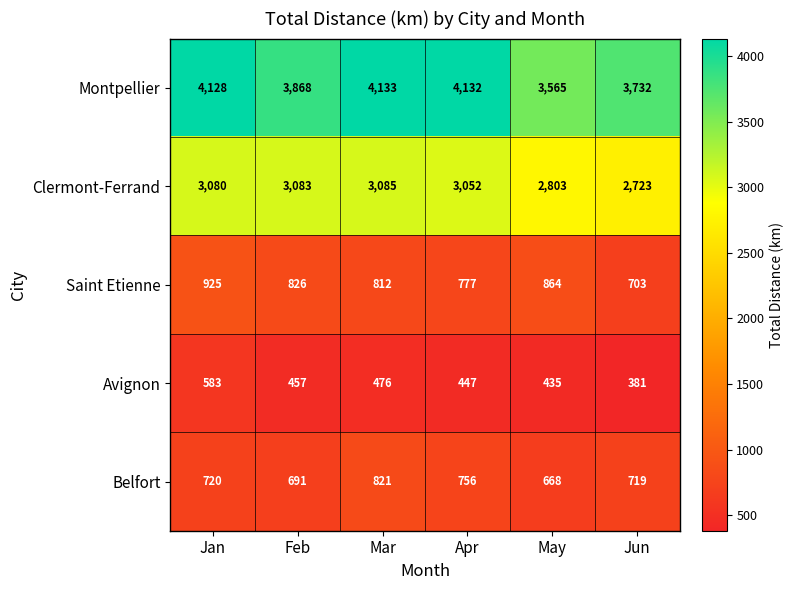

Which category has the lowest value across all series?

Jun